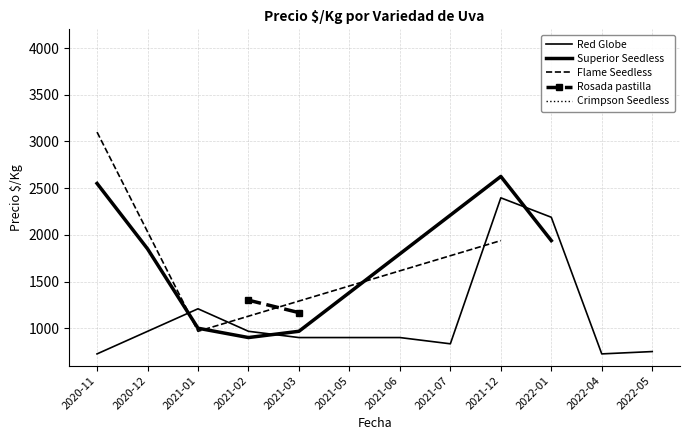

How many lines are shown in the chart?

5